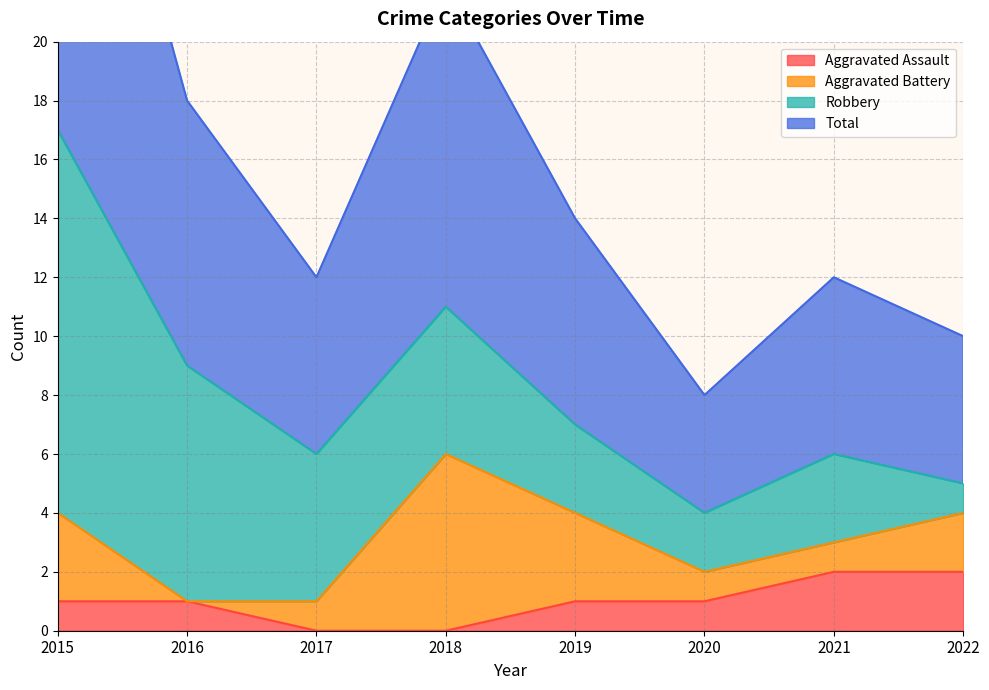

True or false: Aggravated Assault has a value of 0 at 2017.

True